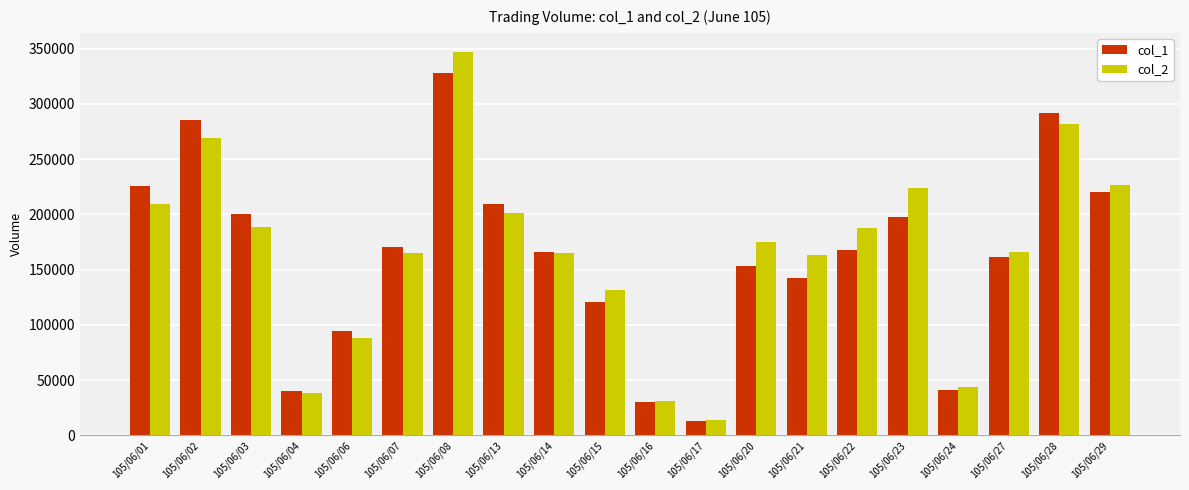

Which category has the lowest value in the col_2 series?

105/06/17